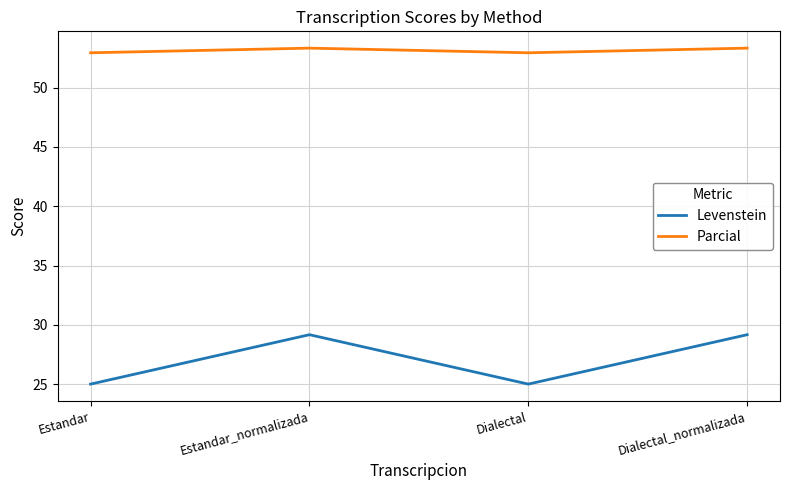

Is it true that Levenstein equals 33.0 at Estandar?

False